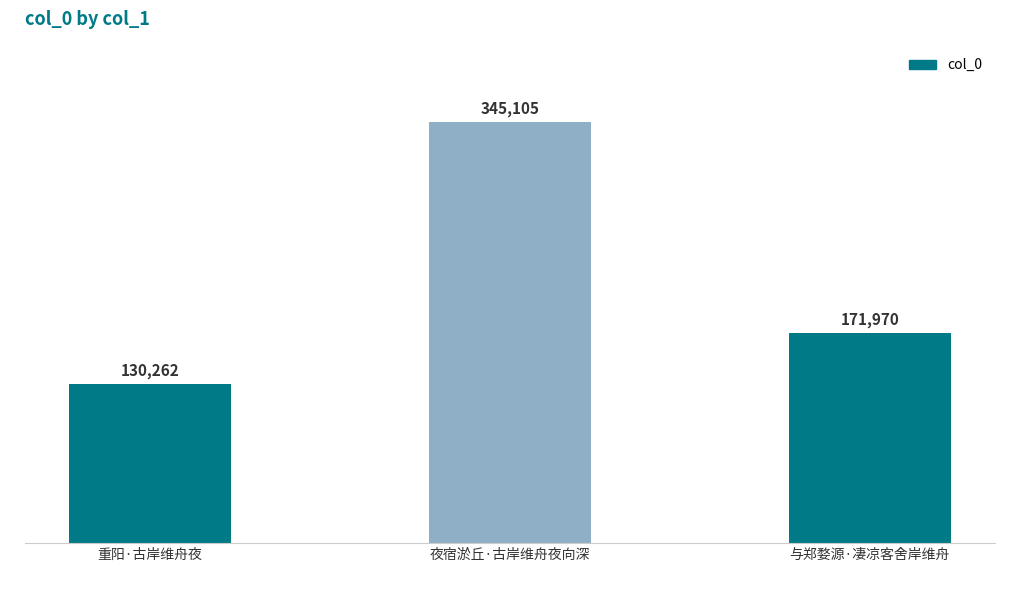

Does the chart contain stacked bars?

No